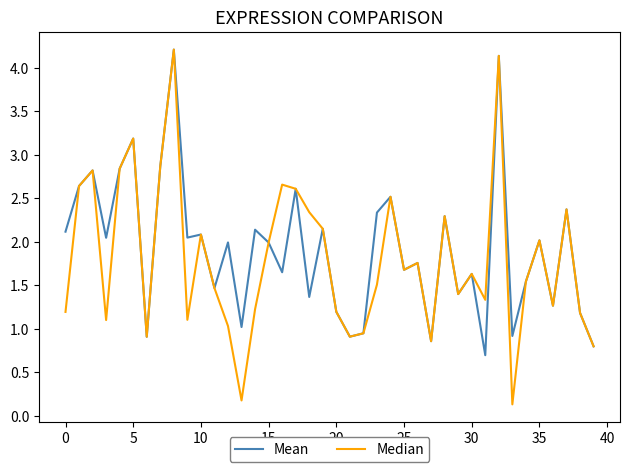

Which series has the widest spread of values?

Median